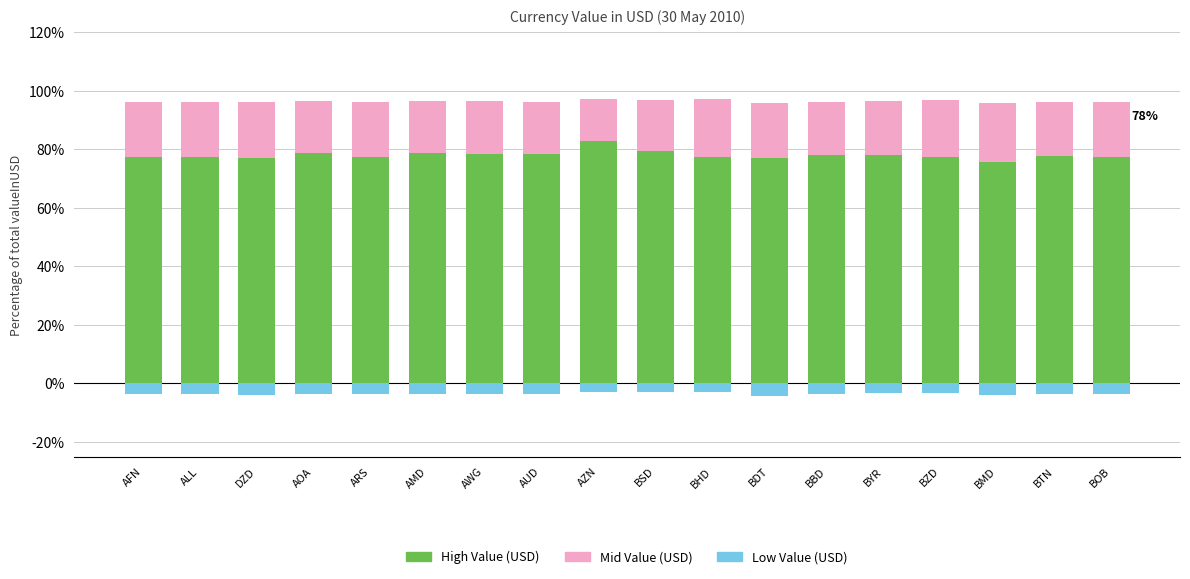

What is the average value of the Low Value series?

-3.5